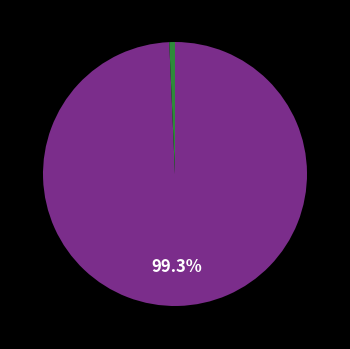

How many segments does this pie chart have?

2